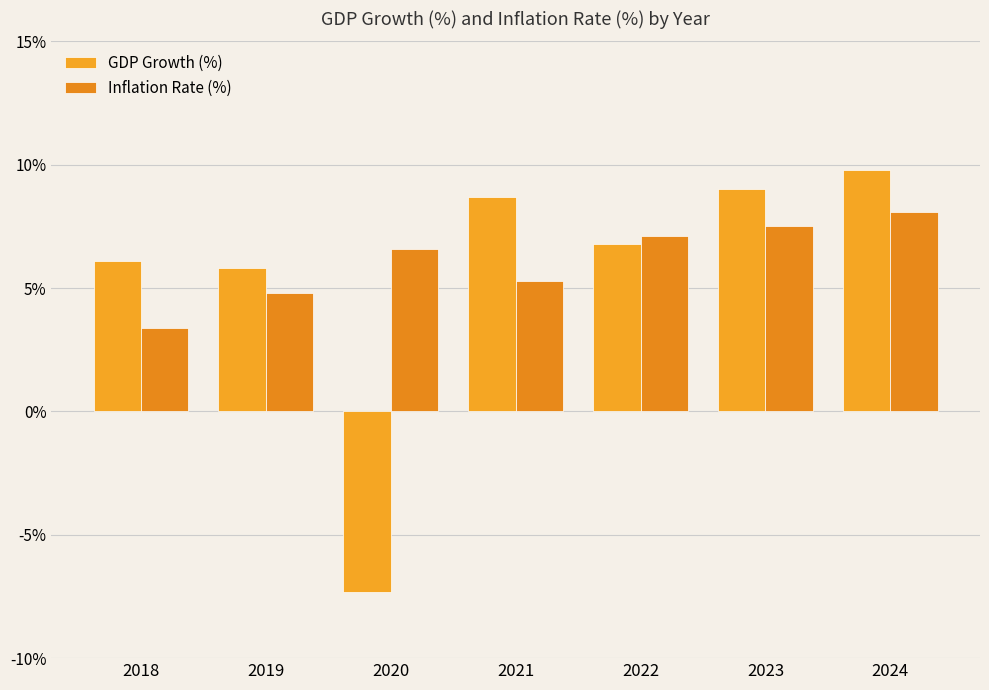

What is the value of the GDP Growth (%) bar at the 6th from the left?

9.0